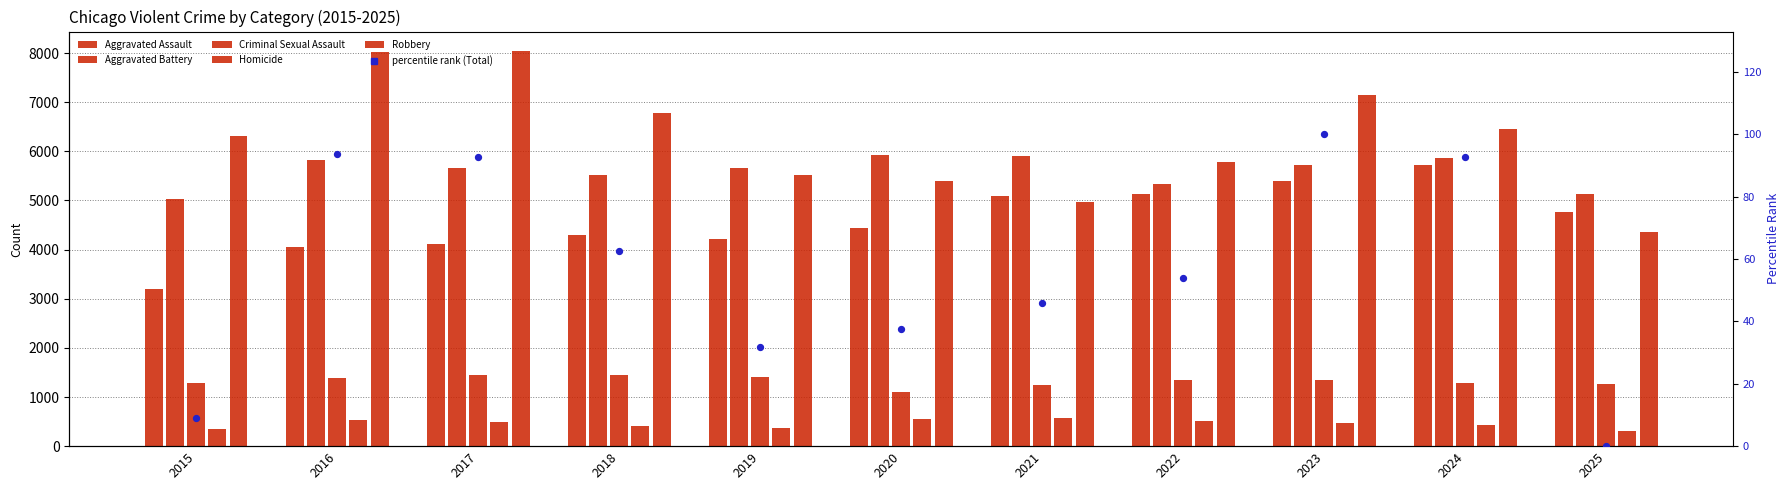

What are all the series names shown in the legend?

Aggravated Assault, Aggravated Battery, Criminal Sexual Assault, Homicide, Robbery, percentile rank (Total)